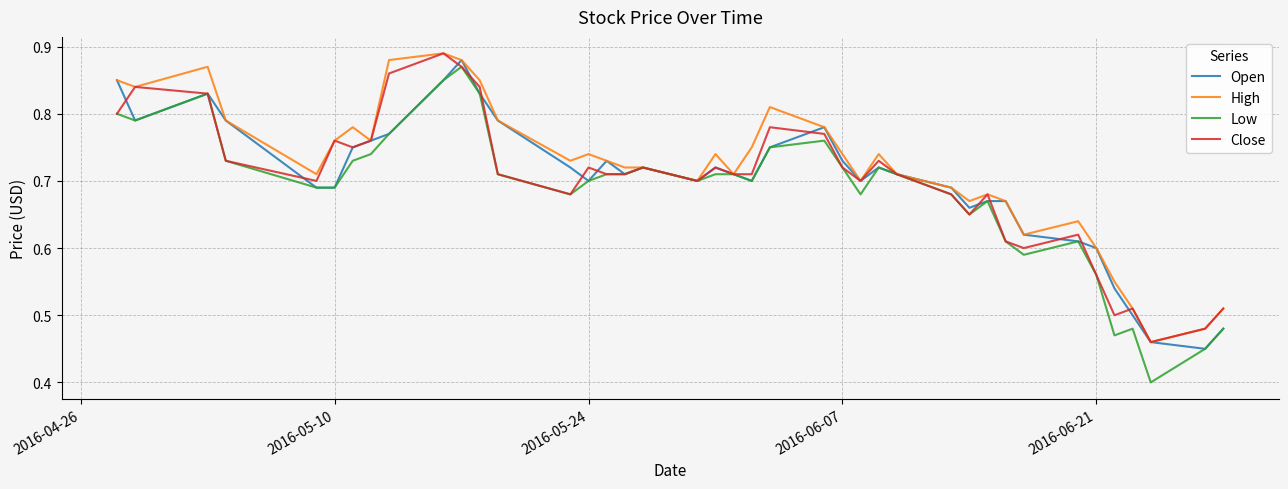

Which series has the widest spread of values?

Low